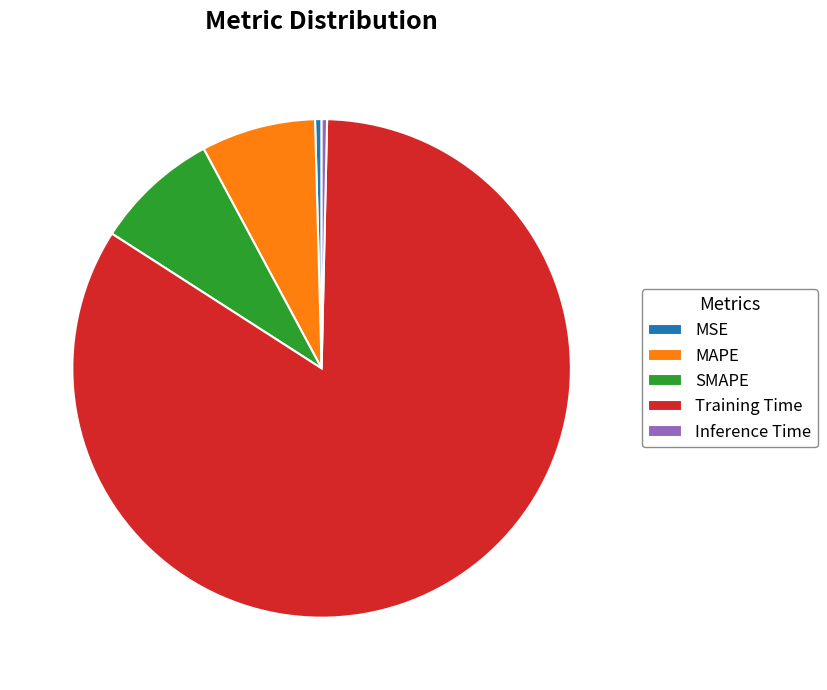

Is there a majority slice in this chart?

Yes